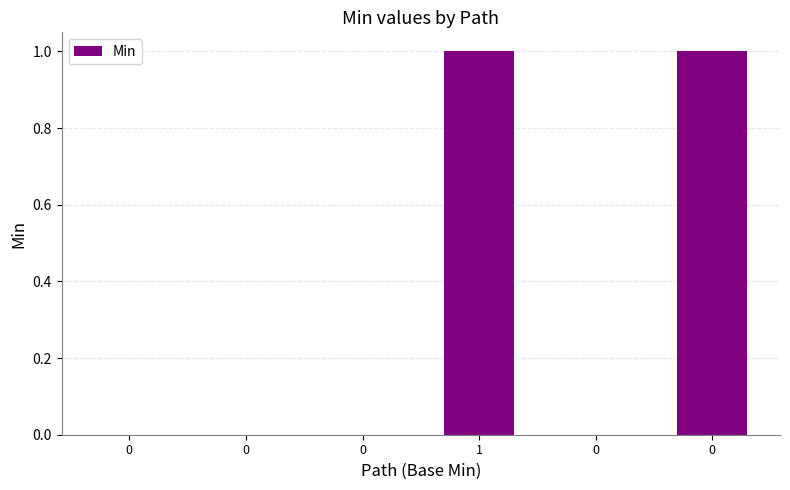

List the labels in order of value, largest first.

1, 0, 0, 0, 0, 0